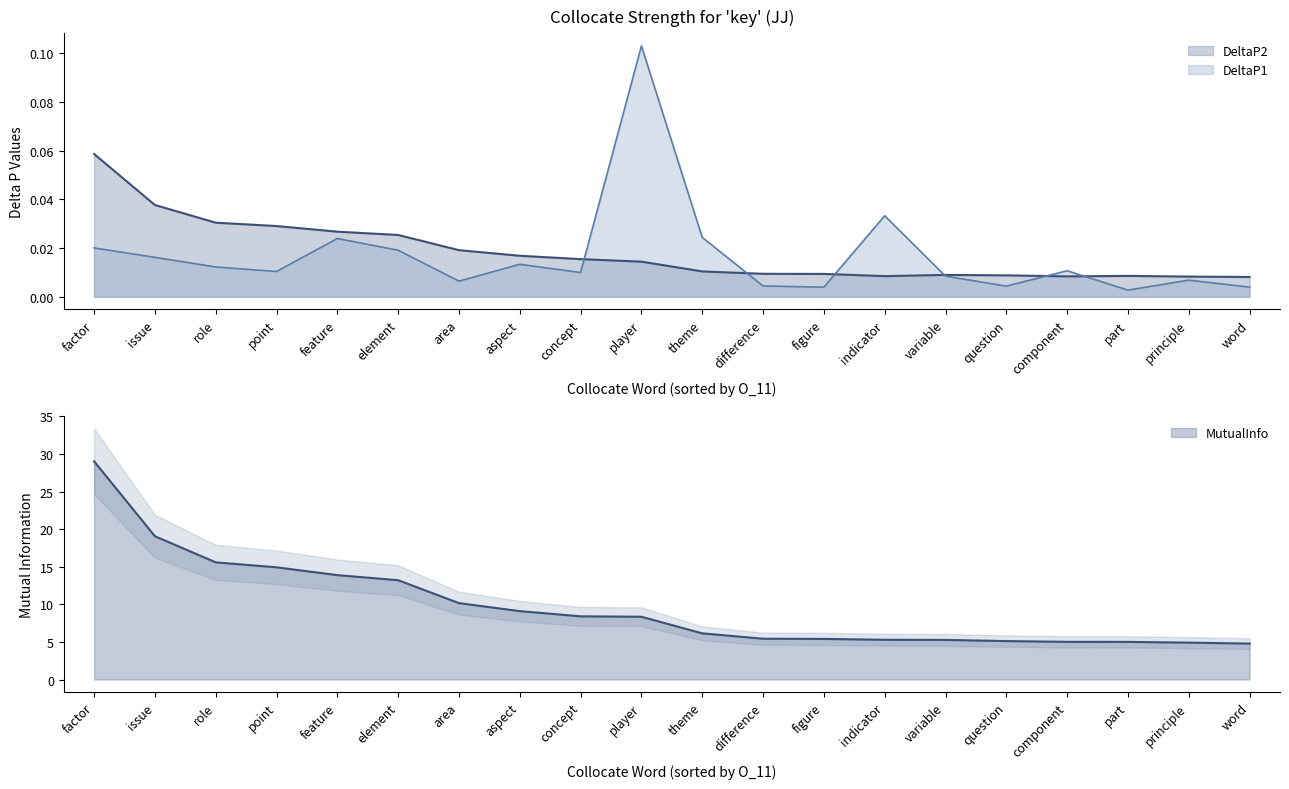

How many interior local valleys does the O_11 series have?

2